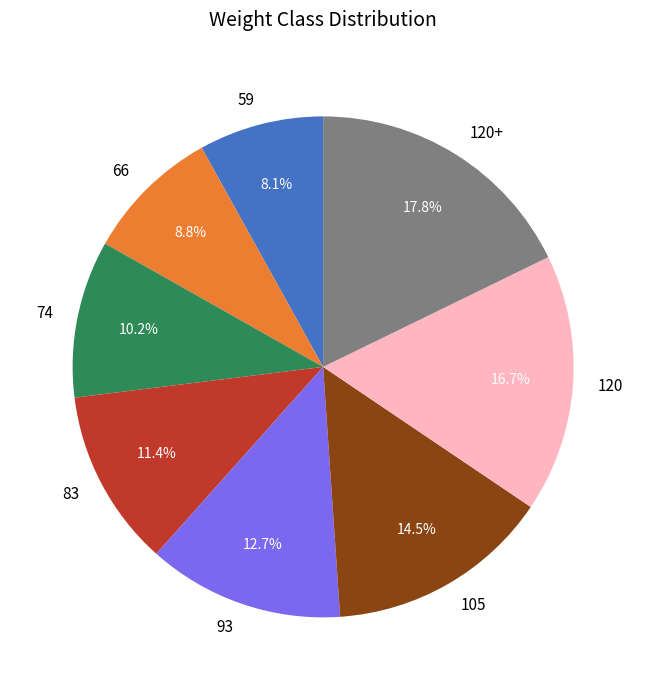

Is the sum of 83 and 93 greater than half?

No